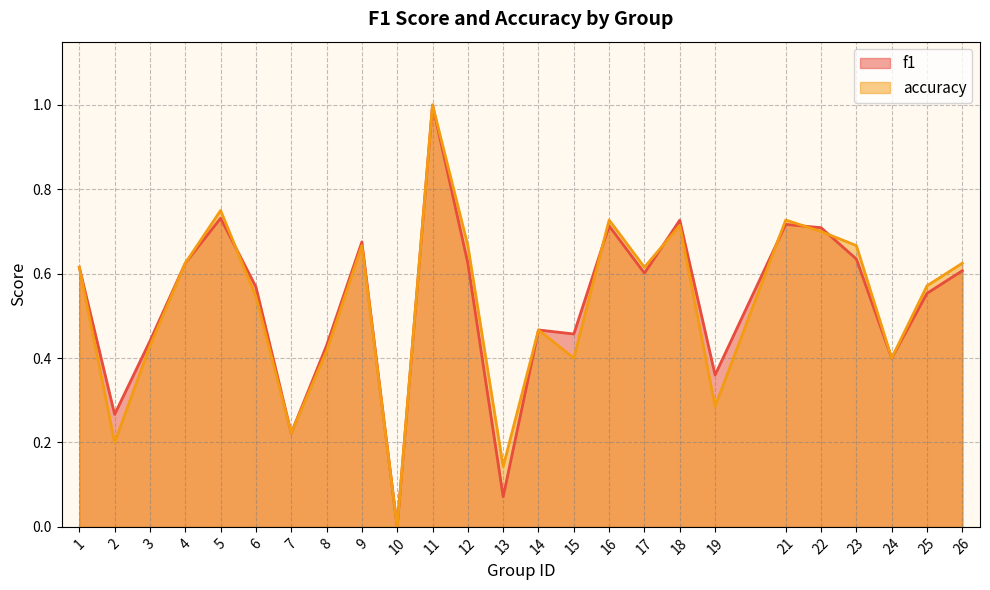

At how many categories does at least one series exceed 0?

24